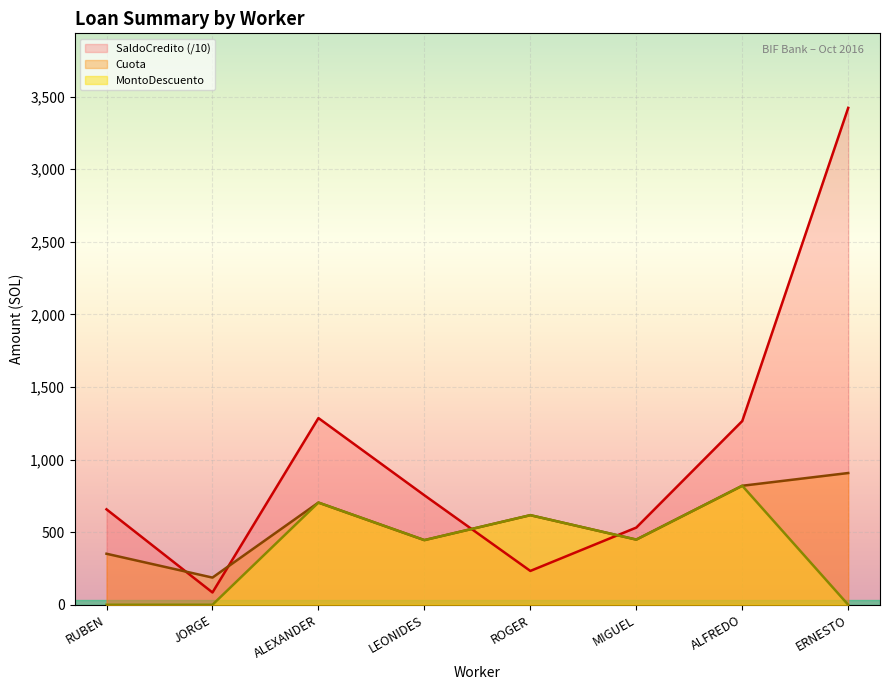

How many lines are shown in the chart?

3